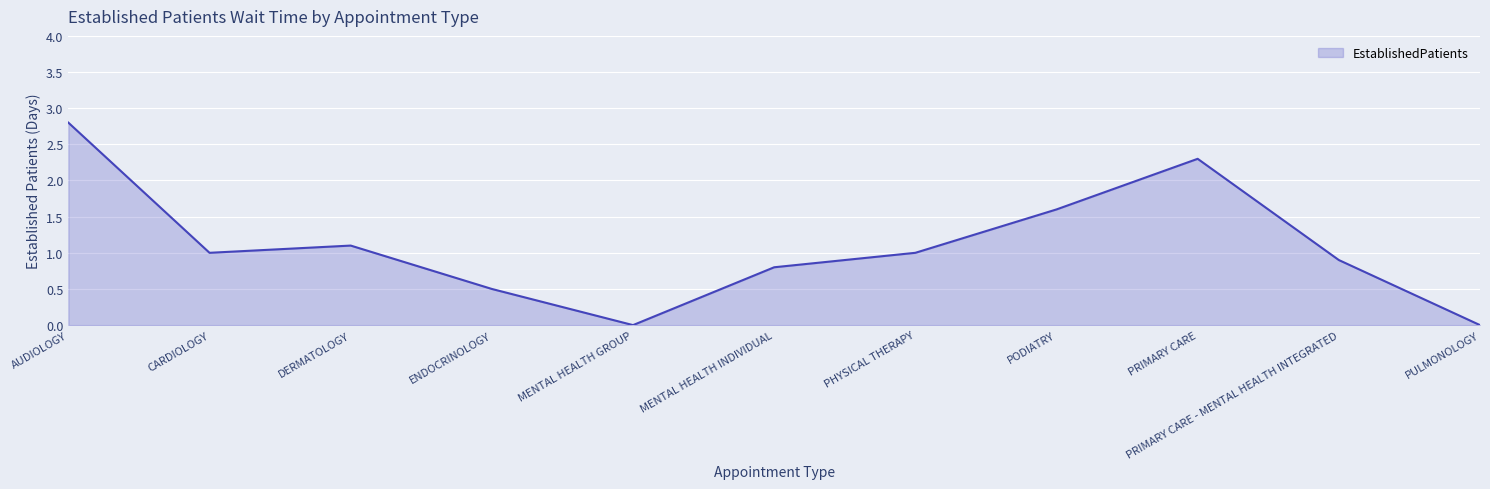

Which has a higher value, MENTAL HEALTH INDIVIDUAL or ENDOCRINOLOGY?

MENTAL HEALTH INDIVIDUAL